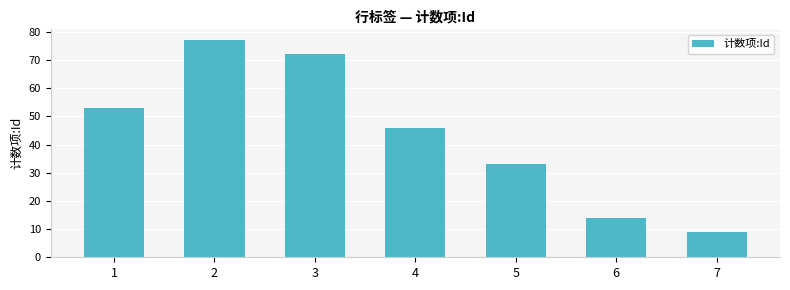

How many values are below 46?

3